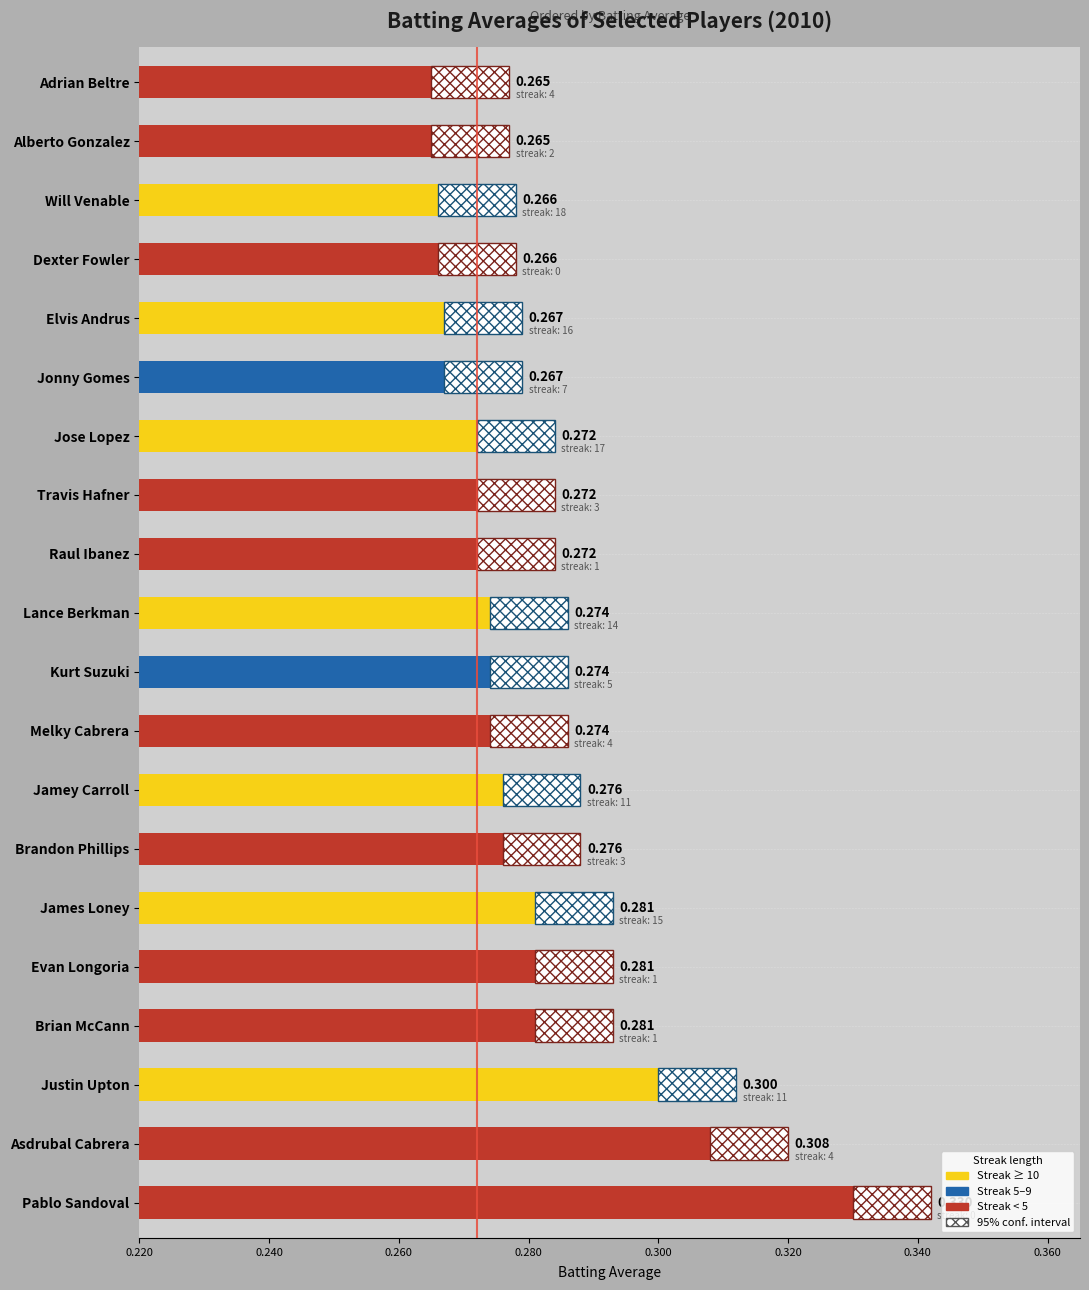

Which label corresponds to the largest value in the chart?

Pablo Sandoval